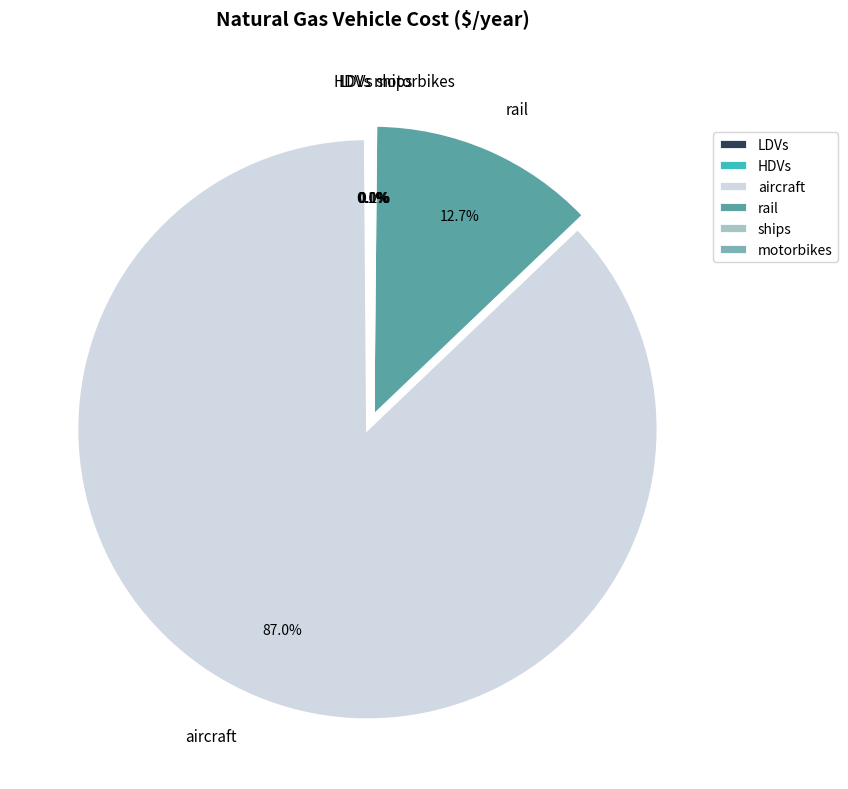

Is there any slice that represents more than half of the pie?

Yes